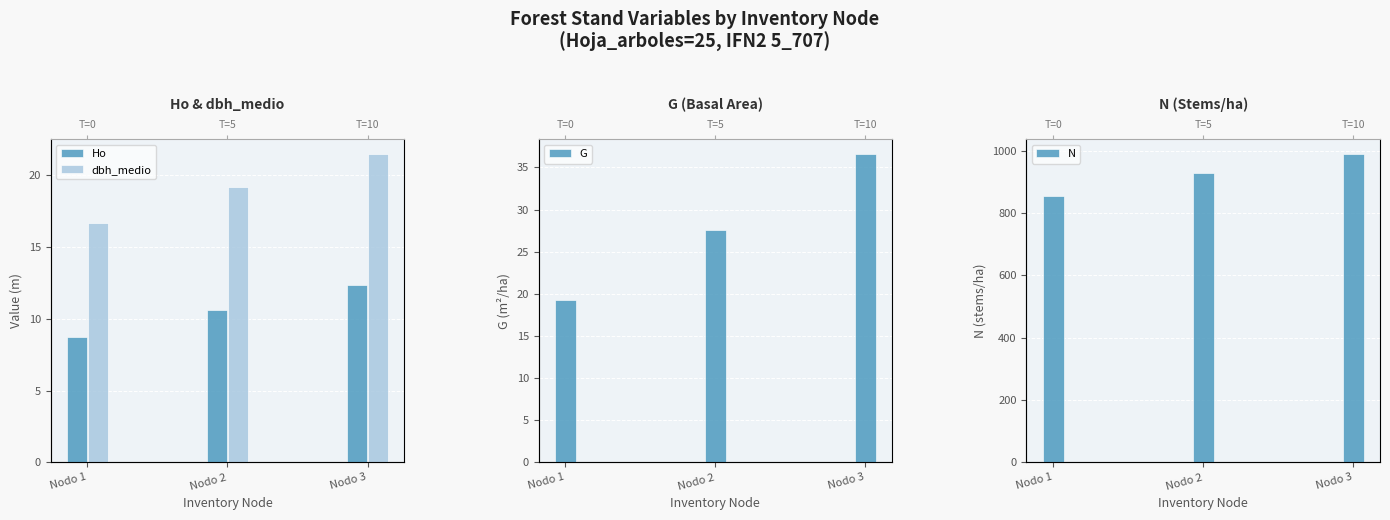

How many series are shown in this chart?

4